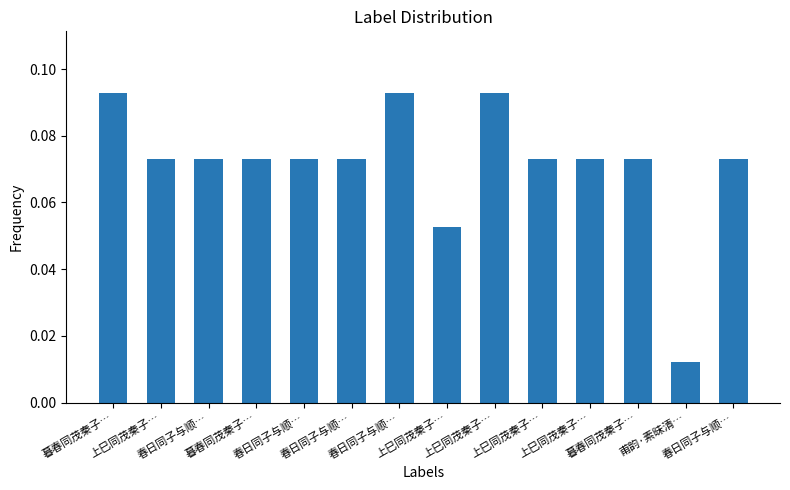

Count the number of data series in this chart.

1